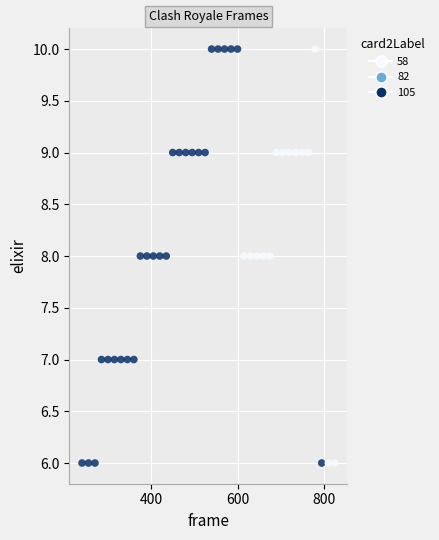

What is the range of X values (max minus min)?

585